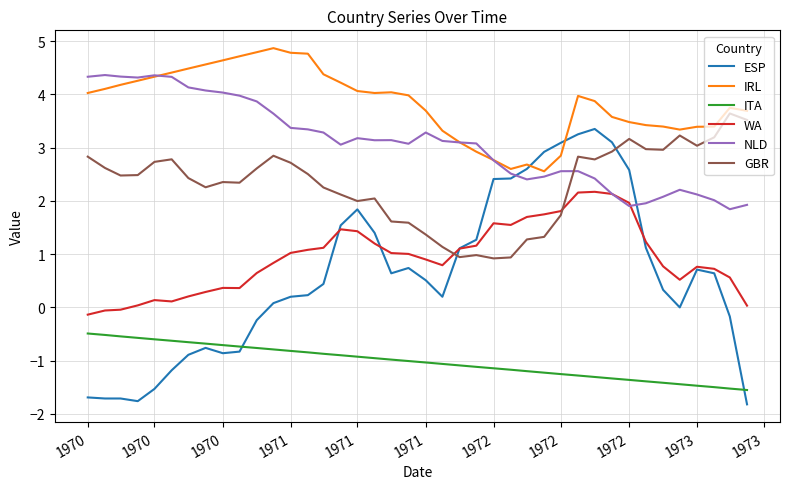

Which series has the widest spread of values?

ESP